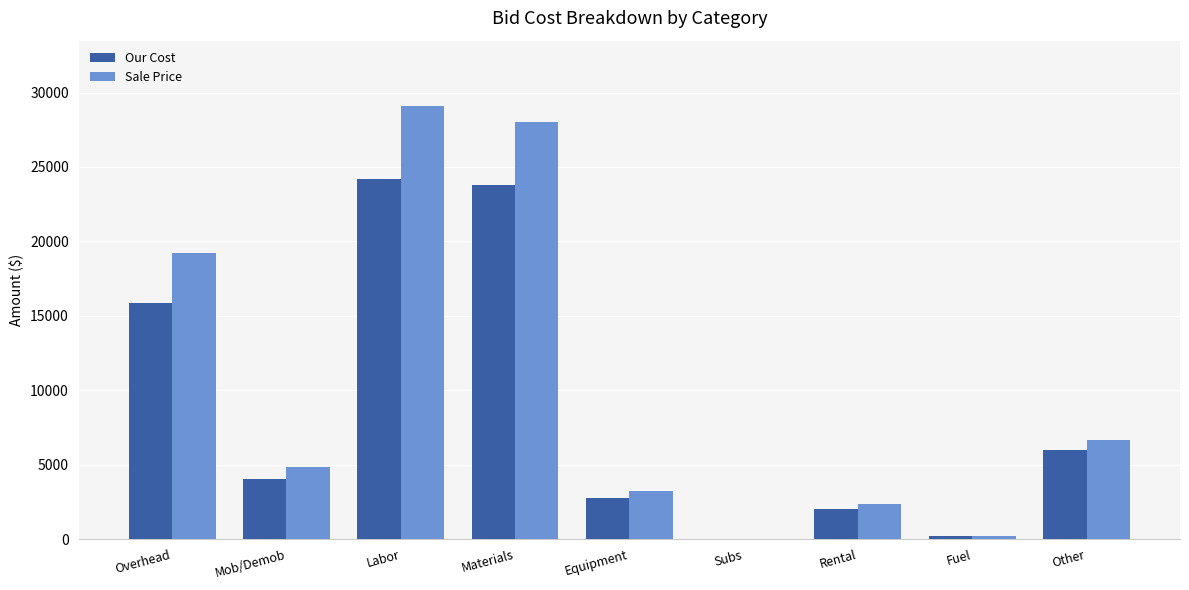

At which category is the sum across all series the highest?

Labor